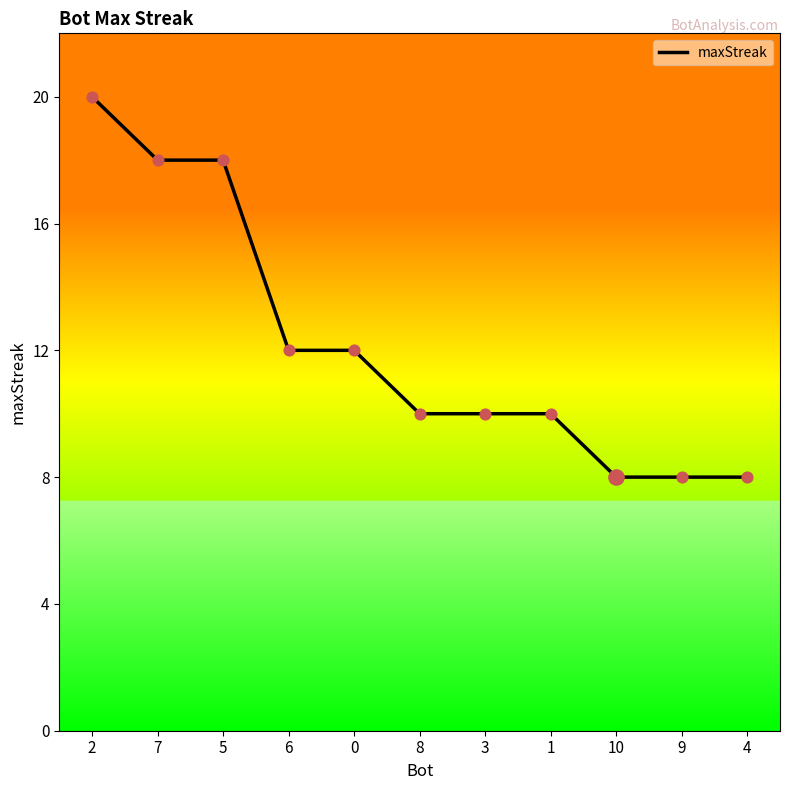

What is the ratio of the value at 10 to the value at 3?

0.8